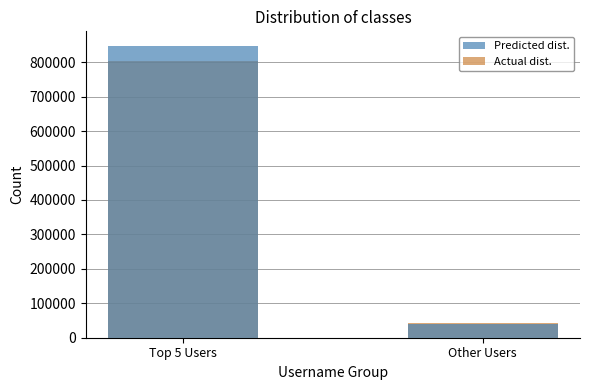

Count the number of data series in this chart.

2